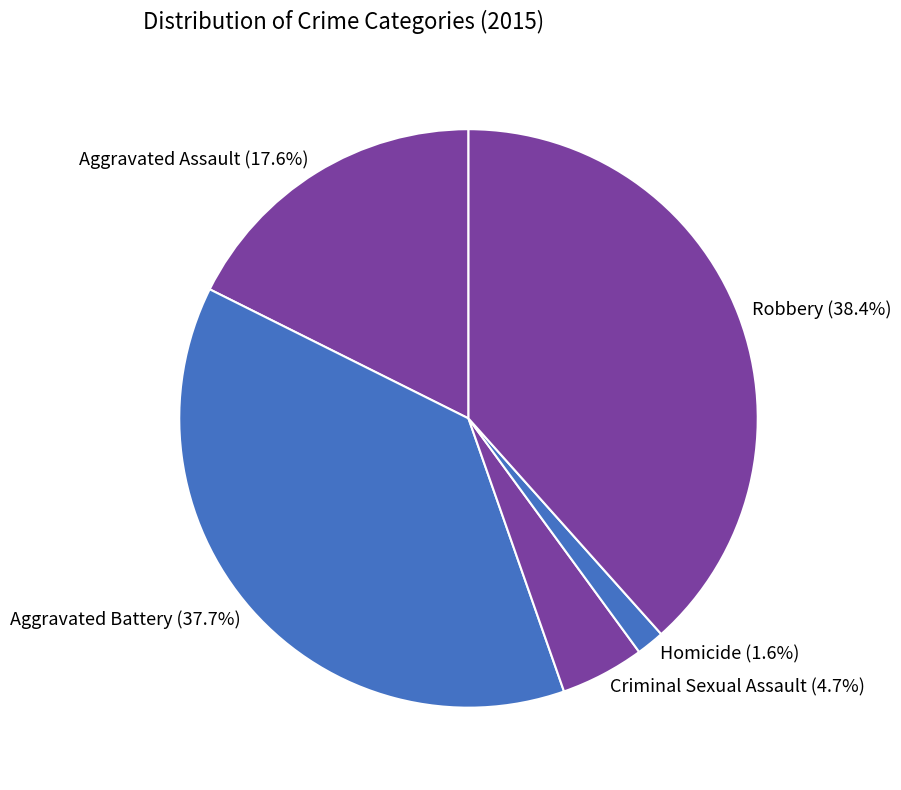

To the nearest percent, what percentage of the pie is Criminal Sexual Assault?

5%